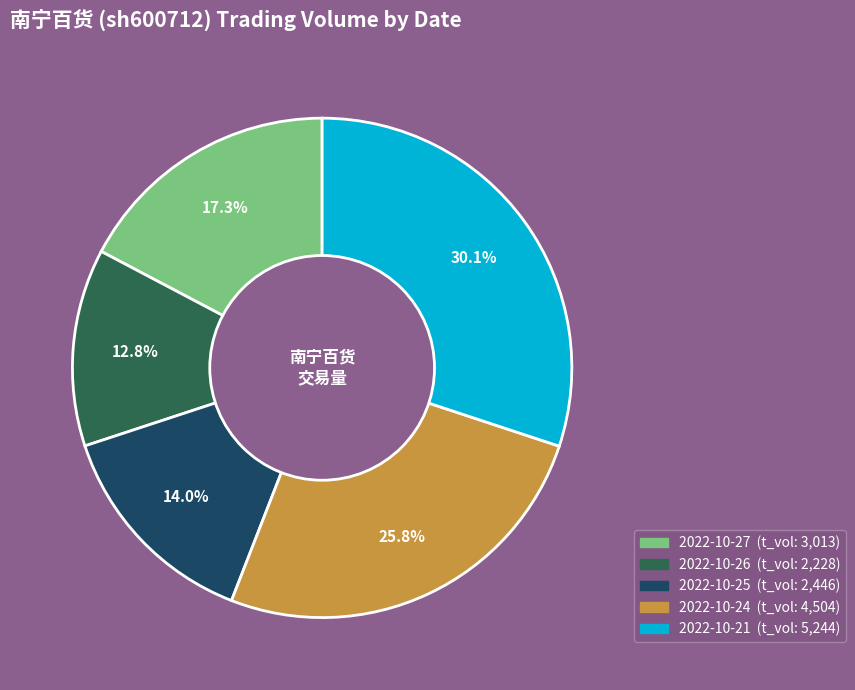

Is there any slice that represents more than half of the pie?

No